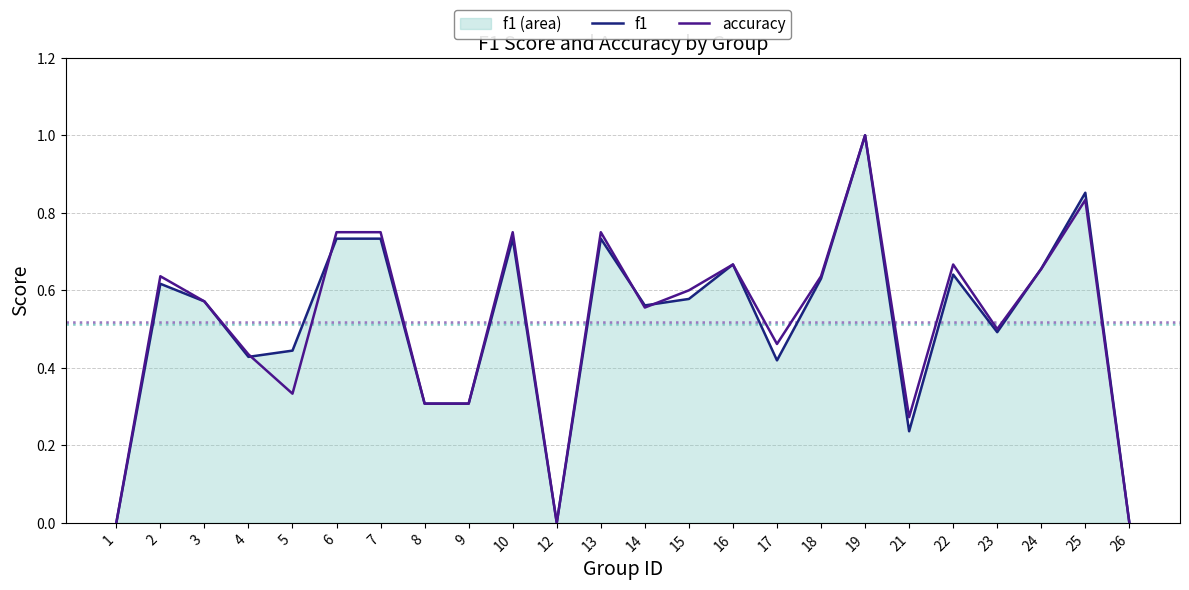

What is the difference between the f1 values at 18 and 4?

0.2